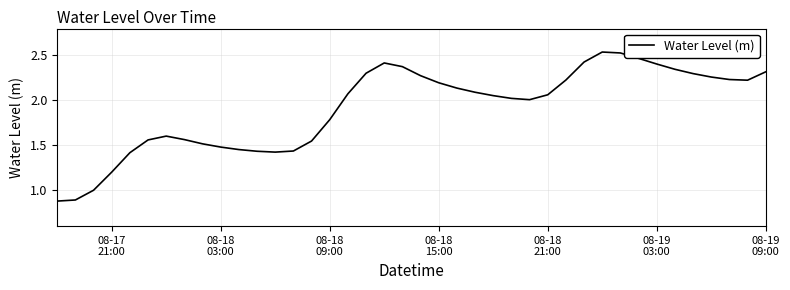

What is the difference between the maximum and minimum values?

1.7